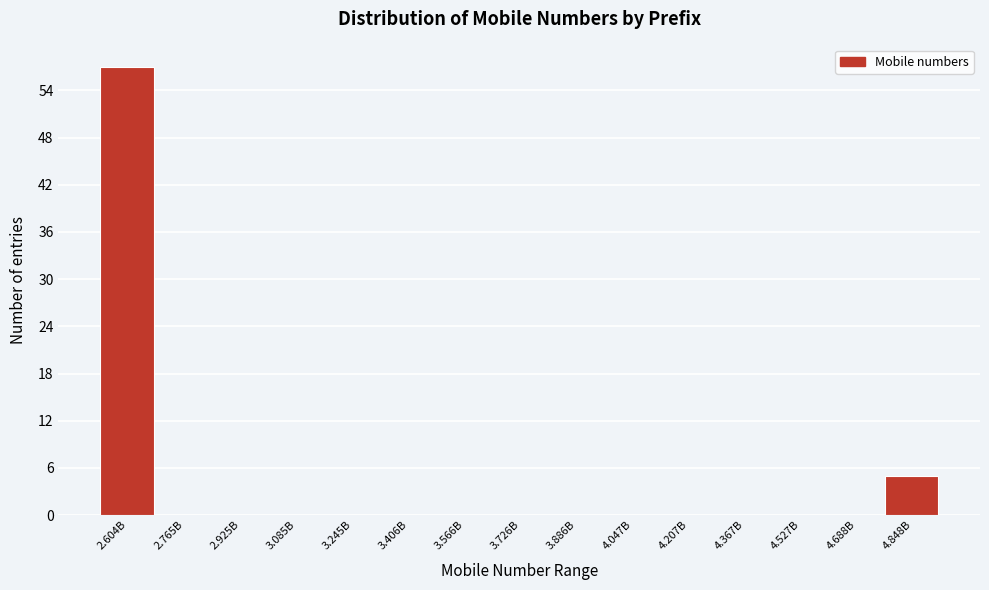

Reading left to right, what are all the values shown in this chart?

2.604B=57	2.765B=0	2.925B=0	3.085B=0	3.245B=0	3.406B=0	3.566B=0	3.726B=0	3.886B=0	4.047B=0	4.207B=0	4.367B=0	4.527B=0	4.688B=0	4.848B=5